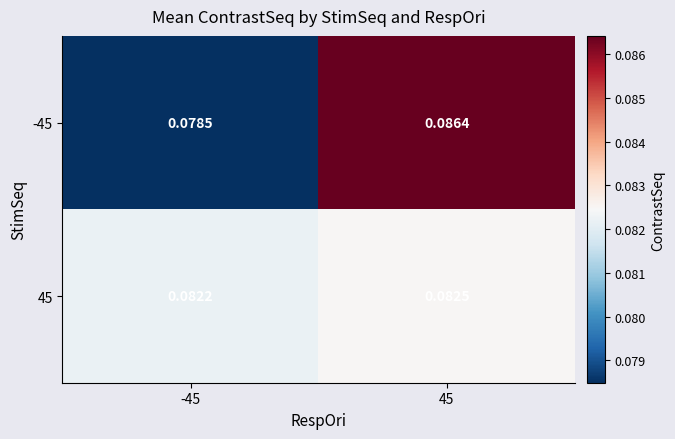

How many data points does each series have?

2